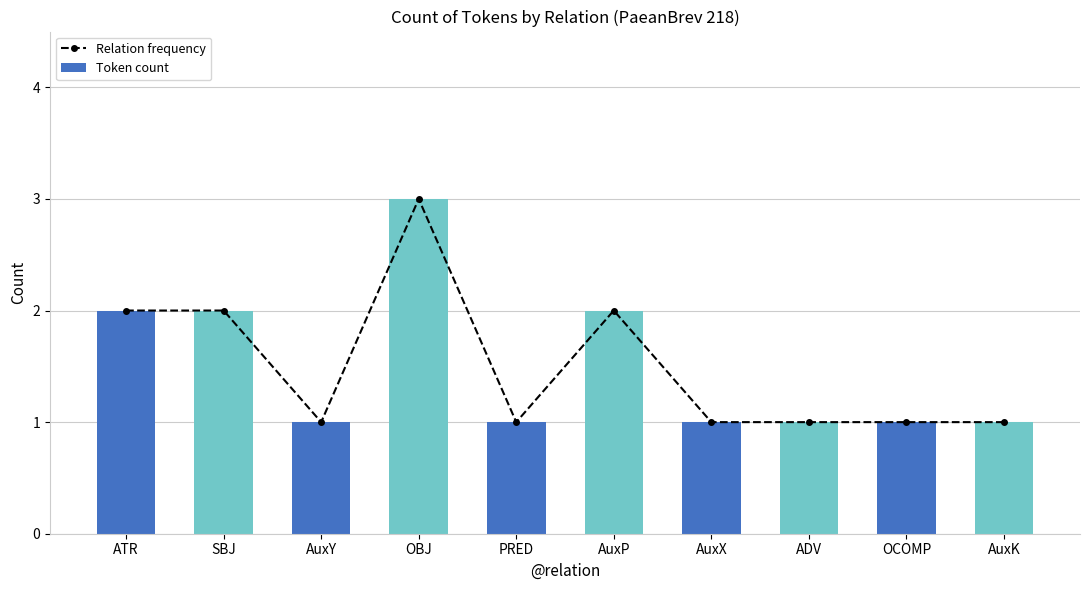

Reading right to left, what are all the values shown in this chart?

Relation frequency: 1	1	1	1	2	1	3	1	2	2
Token count: 1	1	1	1	2	1	3	1	2	2